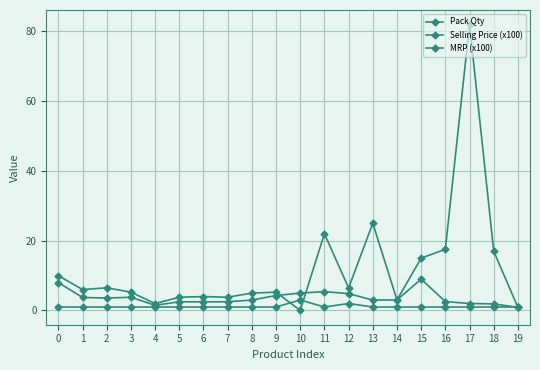

Which series has the largest total across all categories?

MRP (x100)